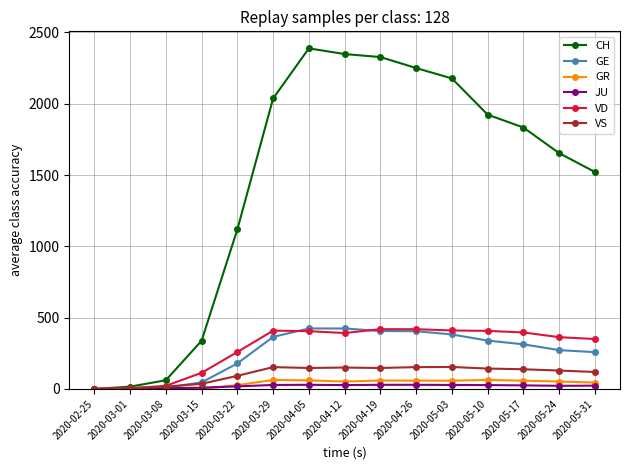

The value of VD at 2020-03-29 is 701. True or false?

False